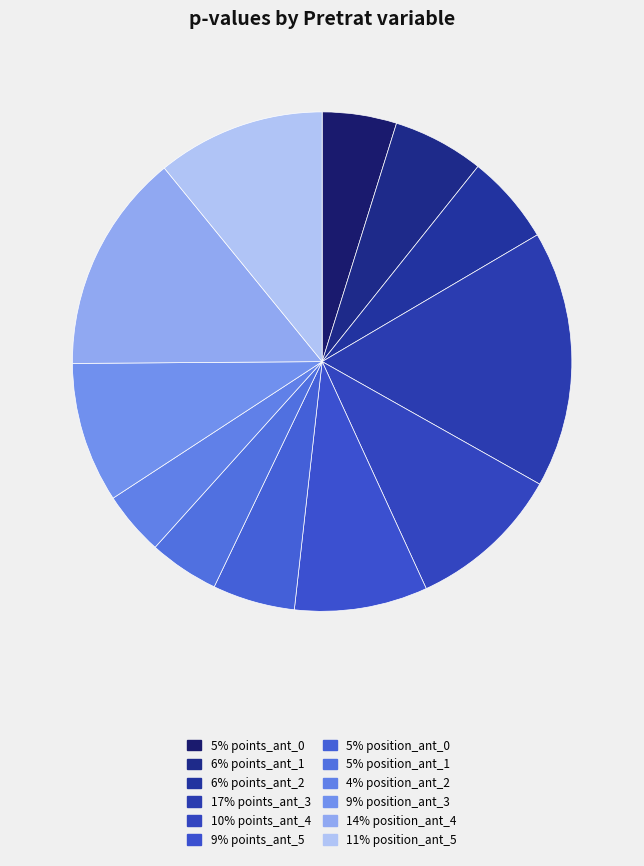

How many slices are in this pie chart?

12